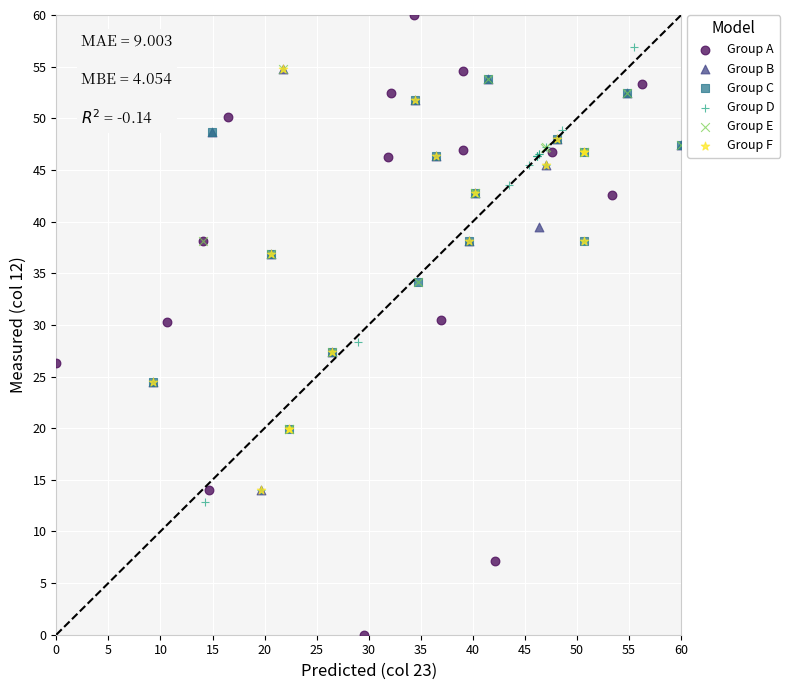

Which series reaches the minimum Y coordinate?

Group A